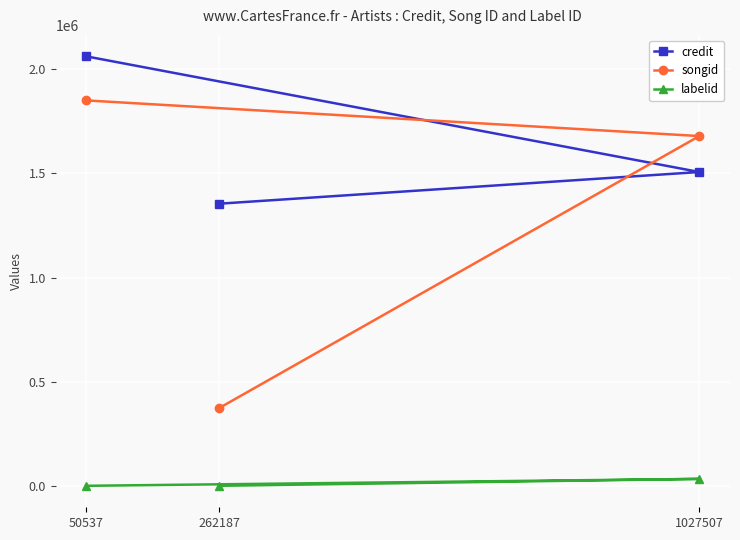

What are all the series names shown in the legend?

credit, songid, labelid